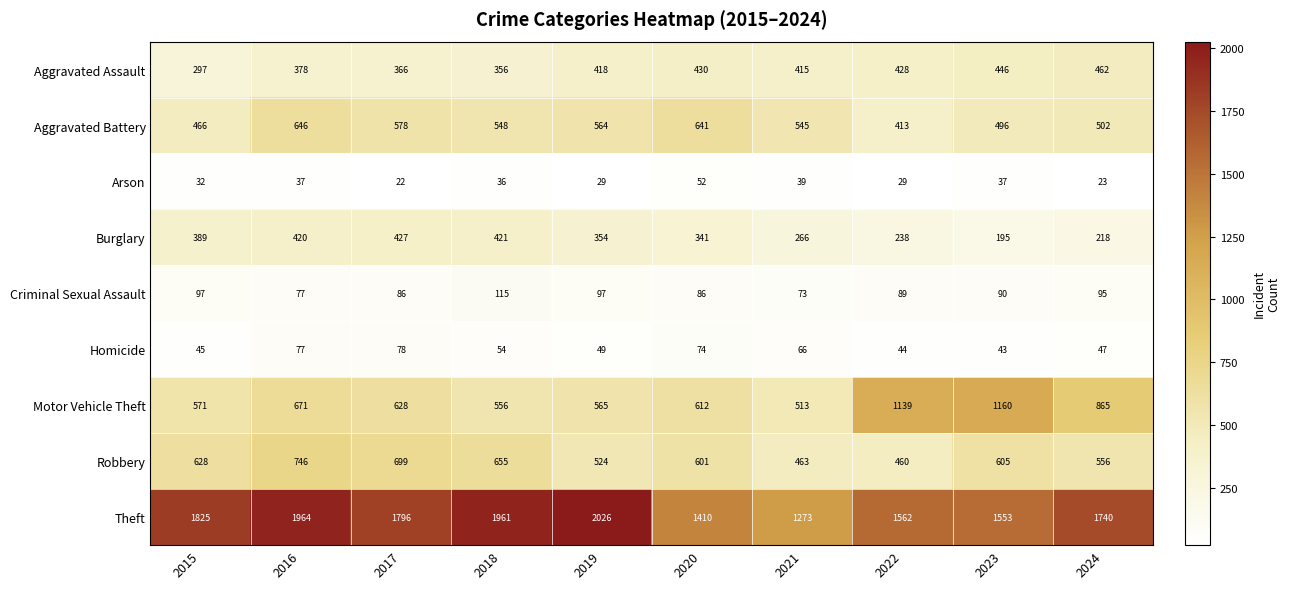

What is the lowest value of the Criminal Sexual Assault series?

73